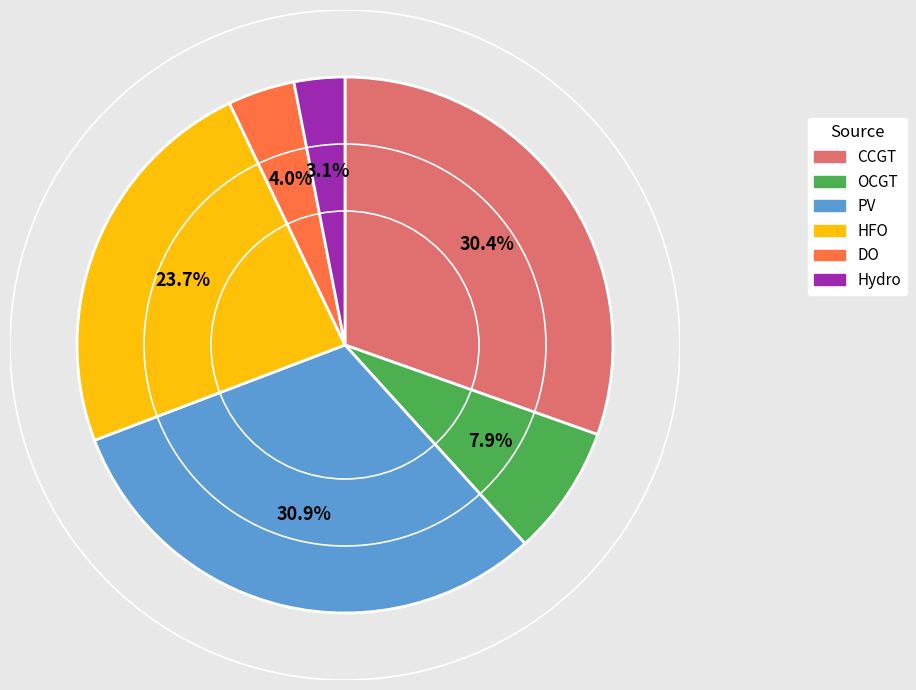

Is there a majority slice in this chart?

No